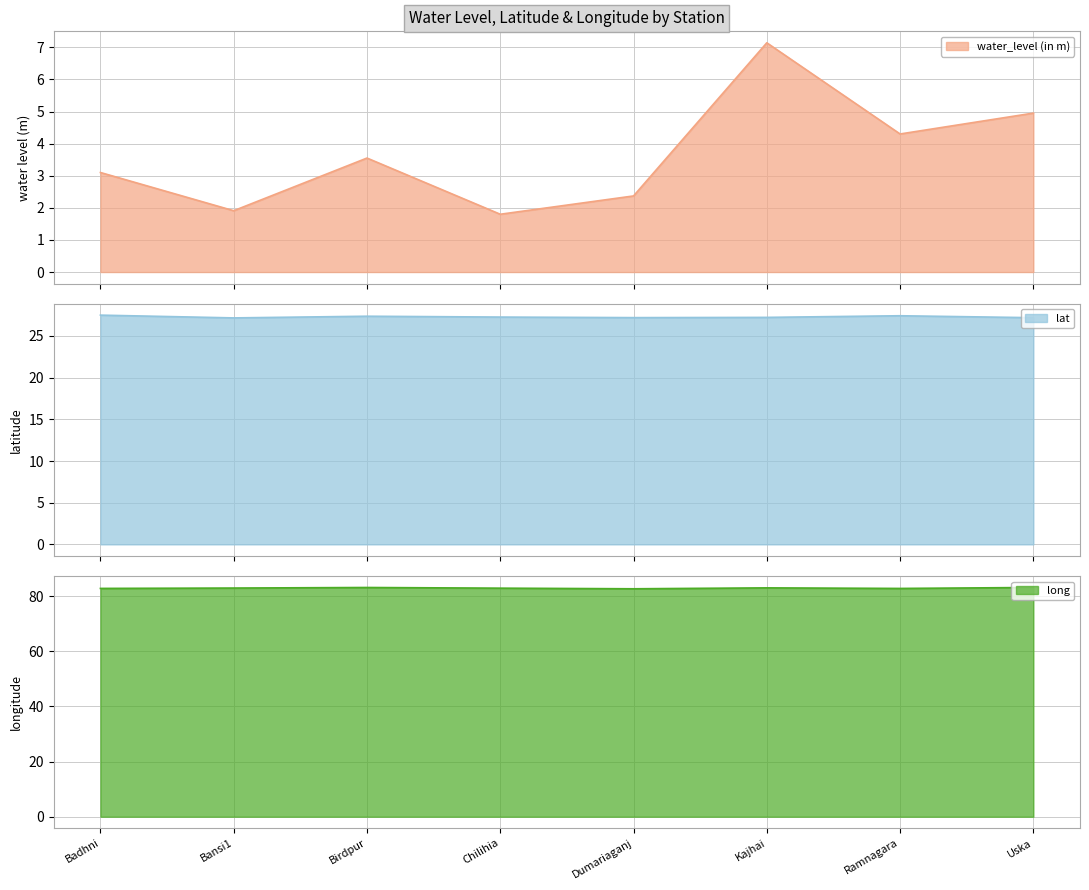

Is the value of lat at Ramnagara greater than the value of water_level (in m) at Dumariaganj?

Yes